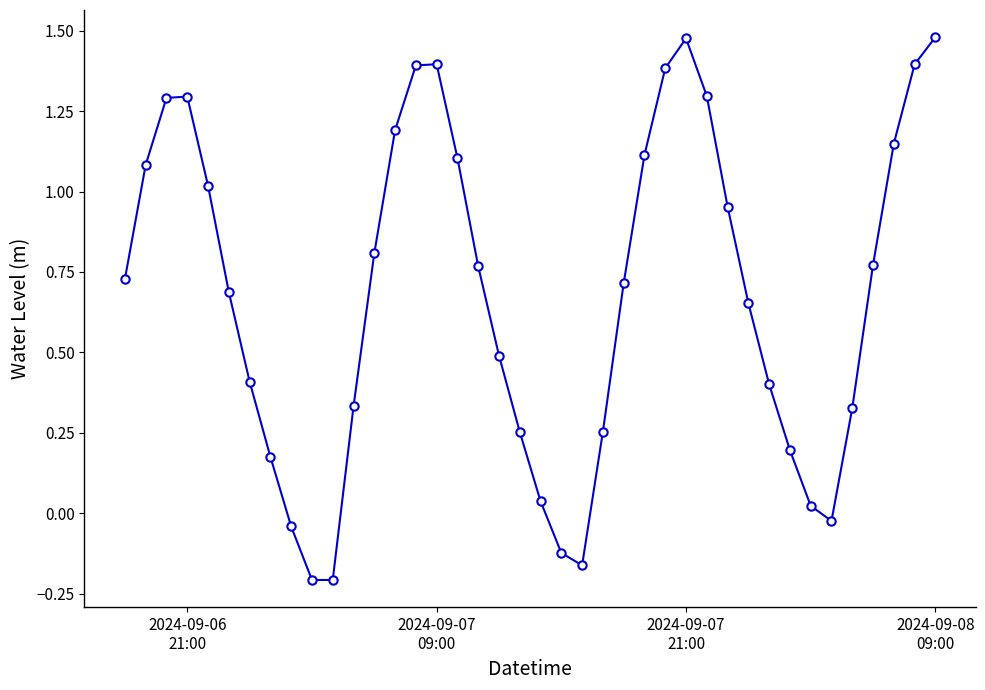

What is the difference between the maximum and second lowest values?

1.7